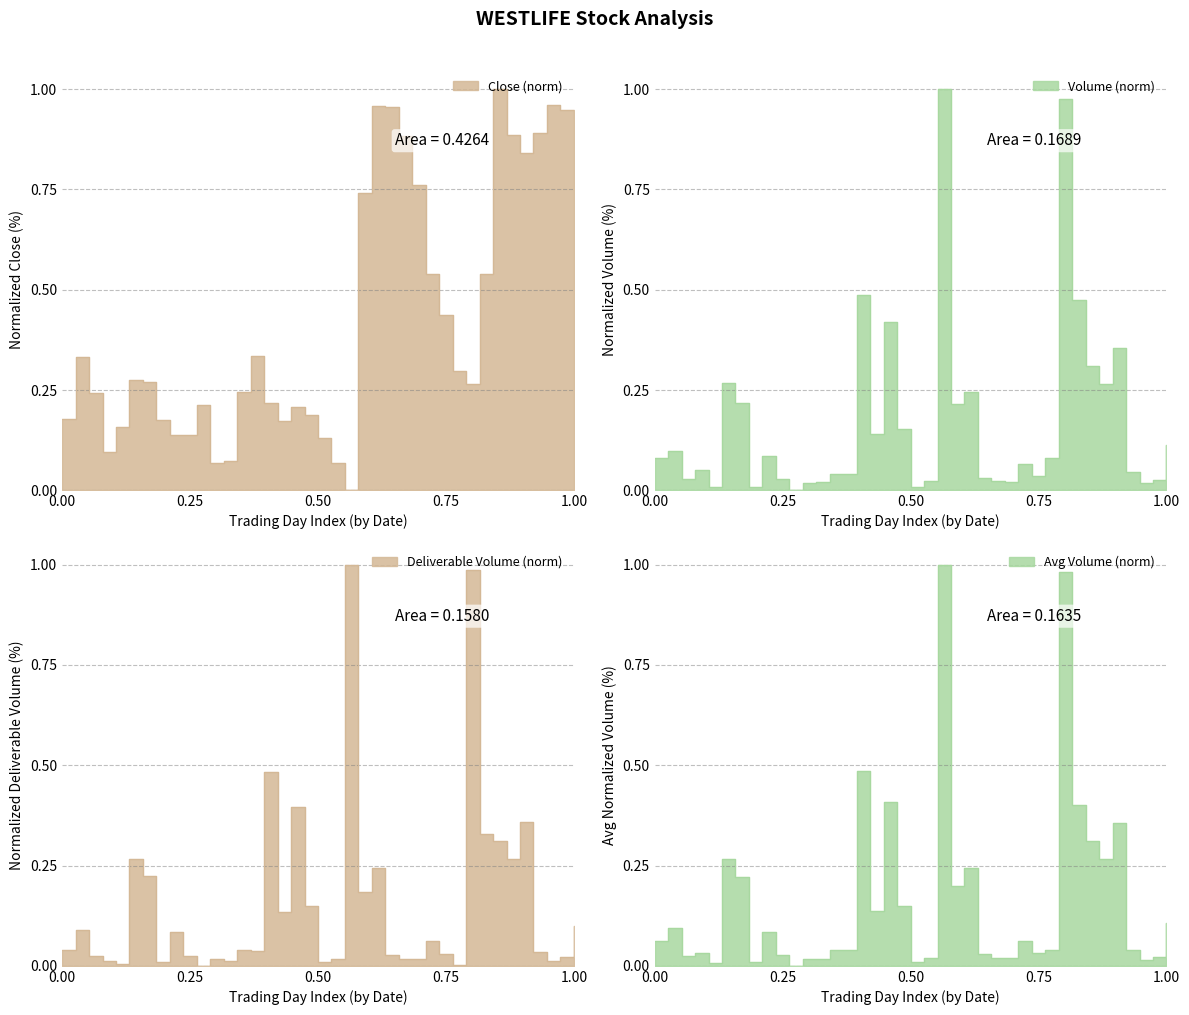

True or false: Close has a value of 0.9 at 2019-10-10.

True